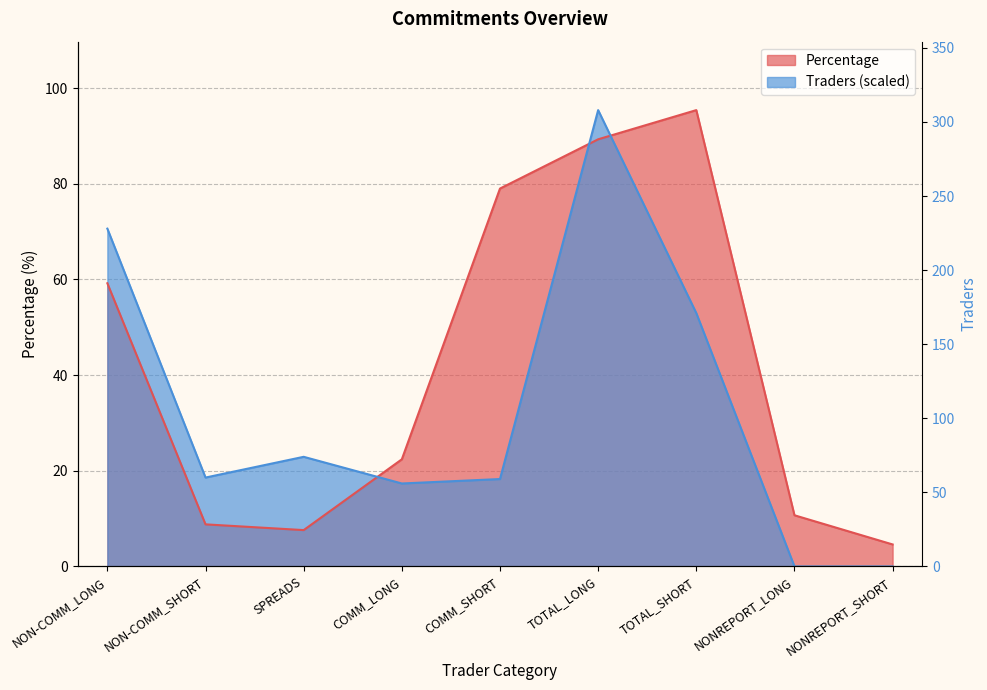

True or false: Percentage and Traders cross at least once.

True